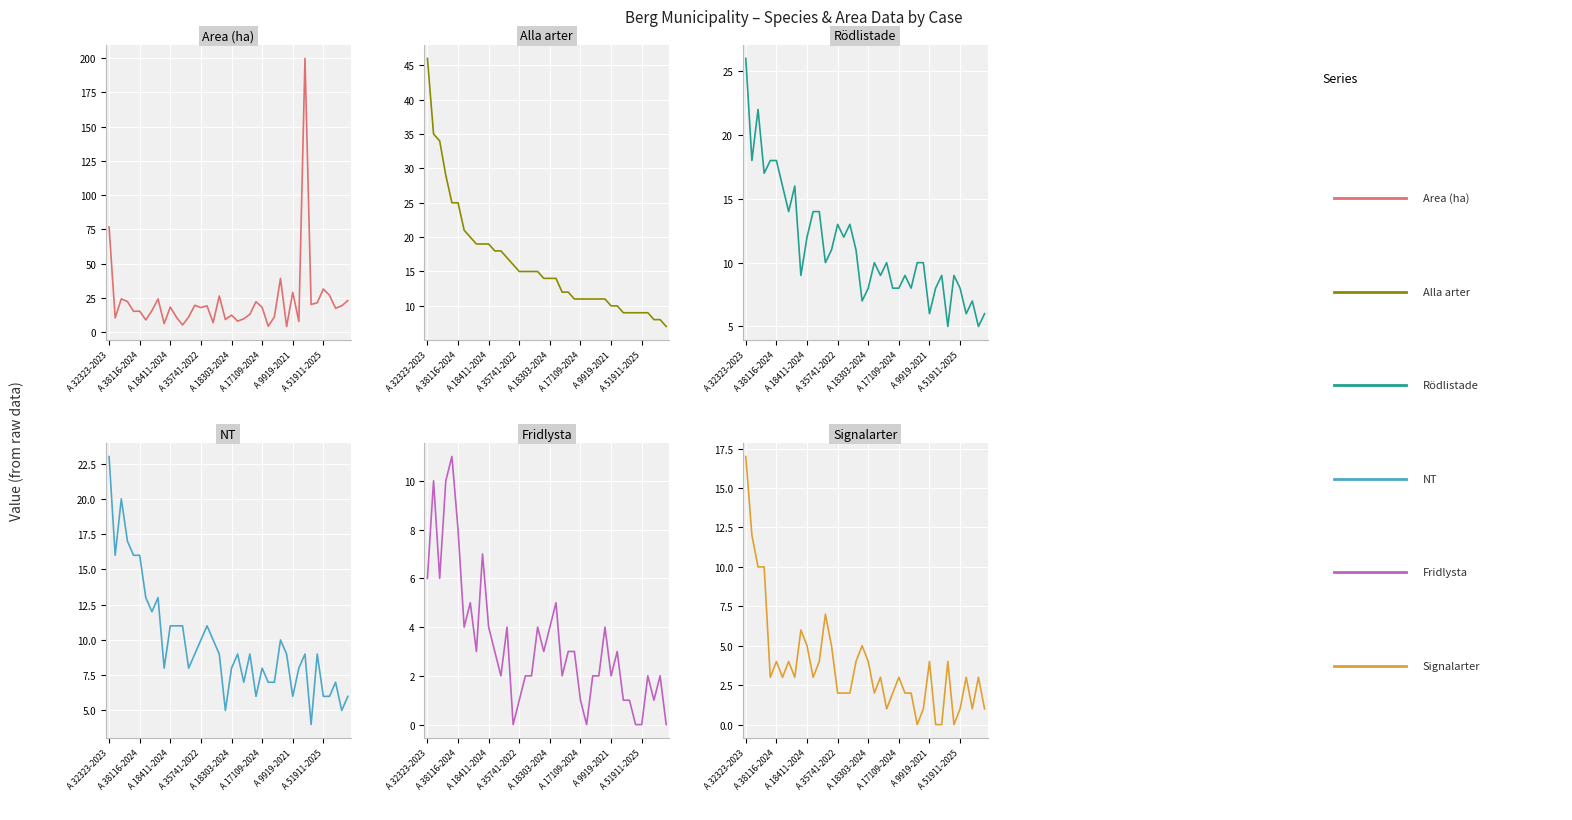

In NT, how many points are lower than both neighbors (excluding endpoints)?

10